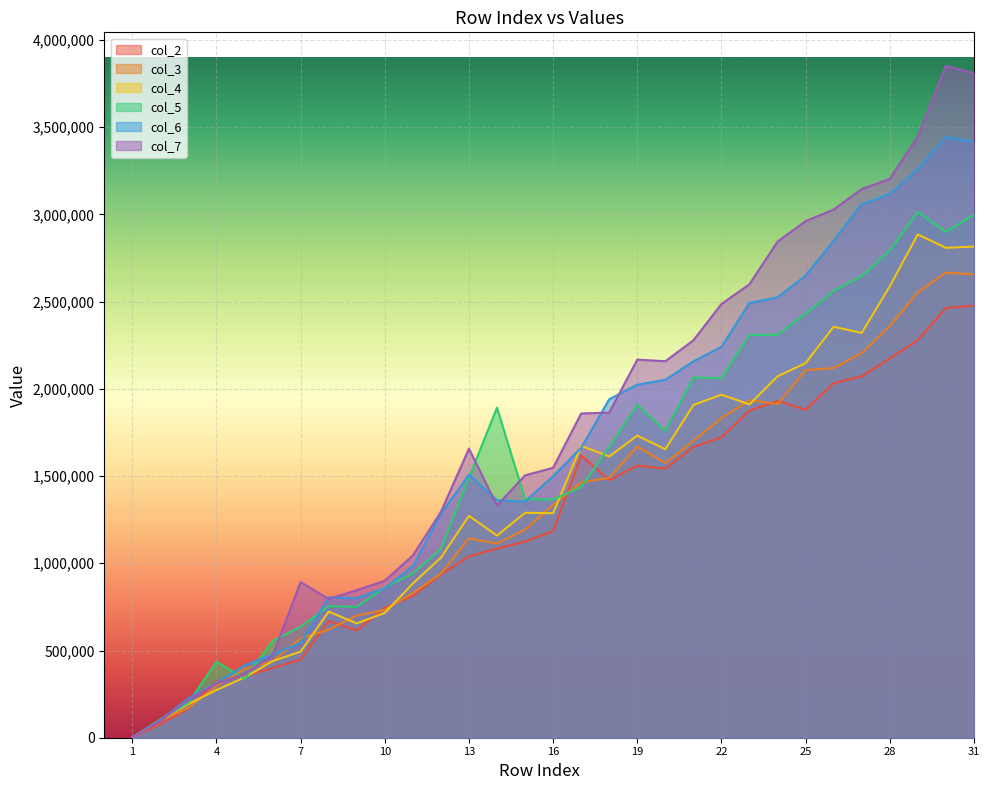

How many data points in col_6 are above 1507784?

15